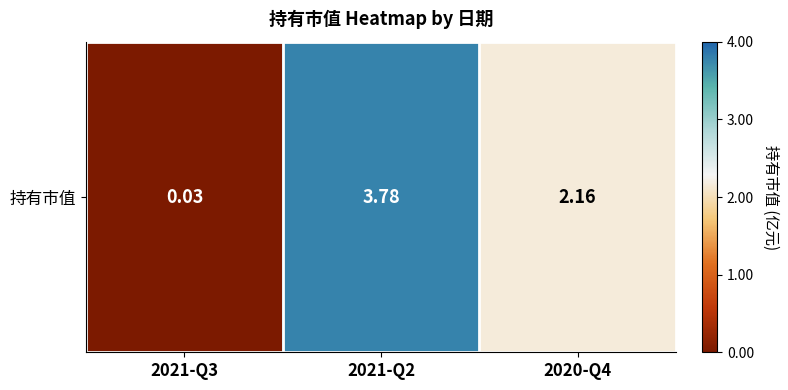

How many data points are less than 2?

1